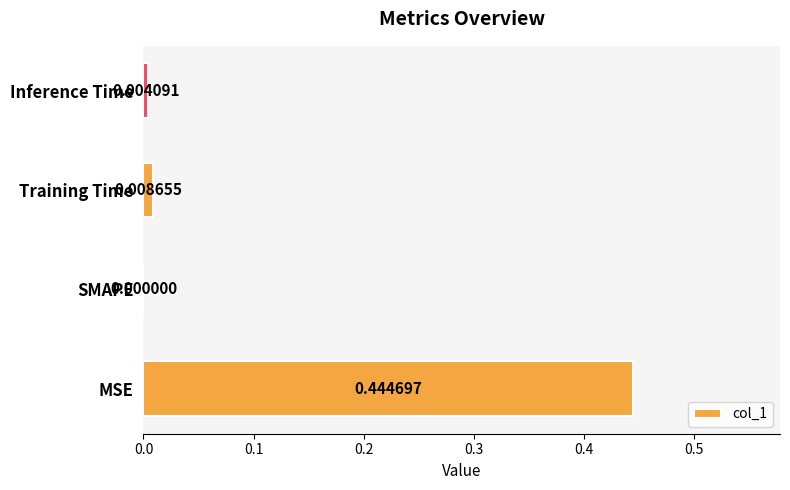

Are the bars horizontal?

Yes